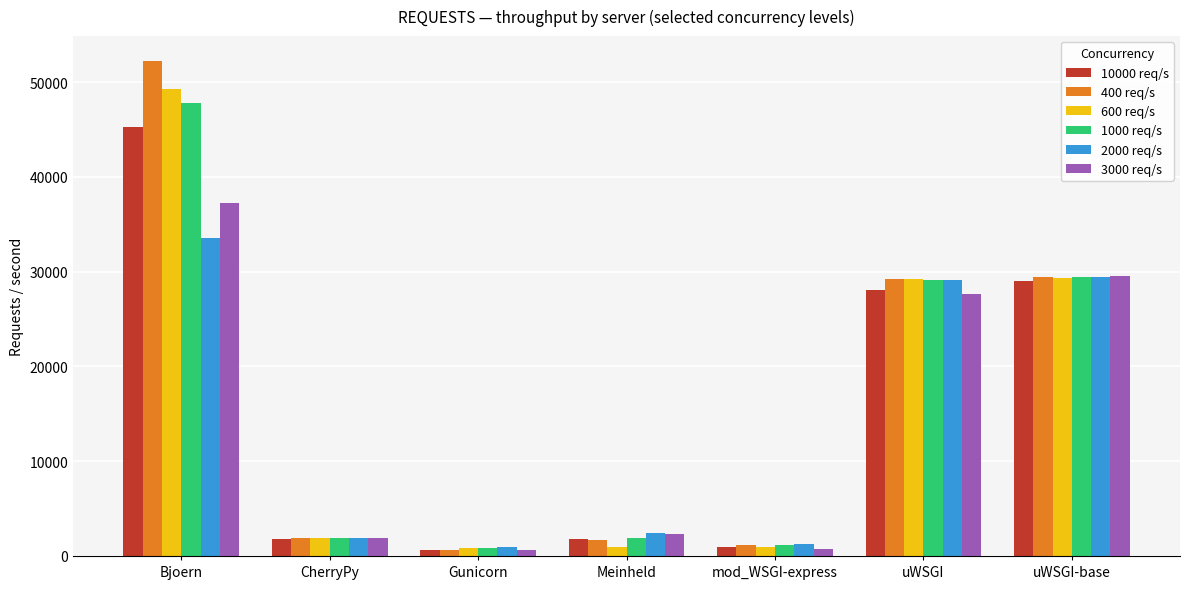

Which series changed the most between Bjoern and uWSGI-base?

400 req/s